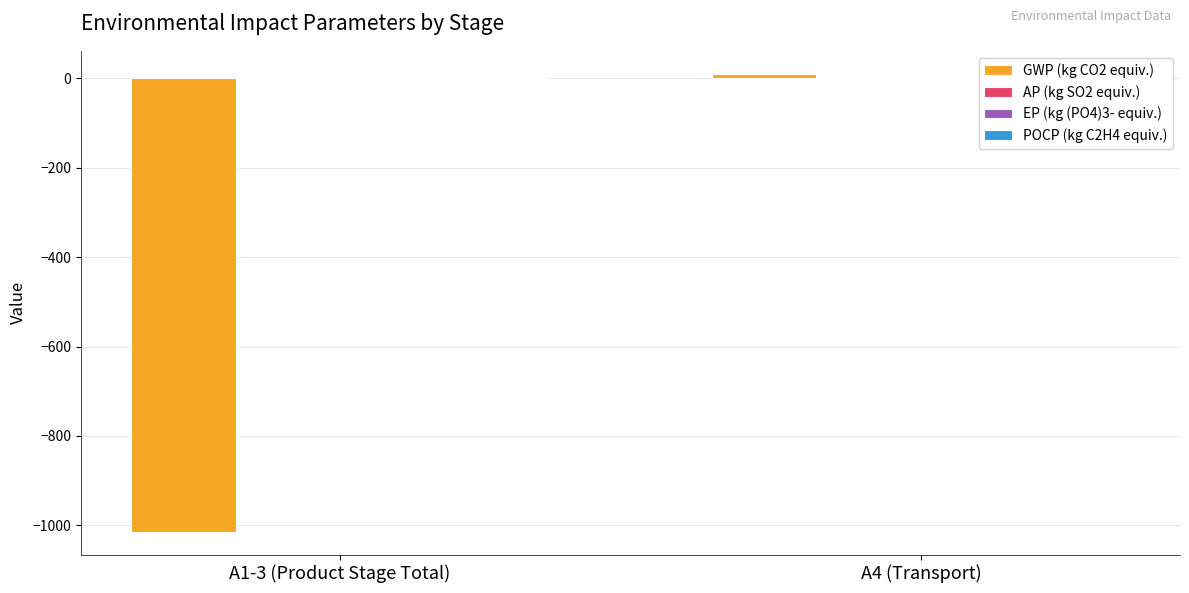

What is the sum of all GWP (kg CO2 equiv.) values?

-1004.2